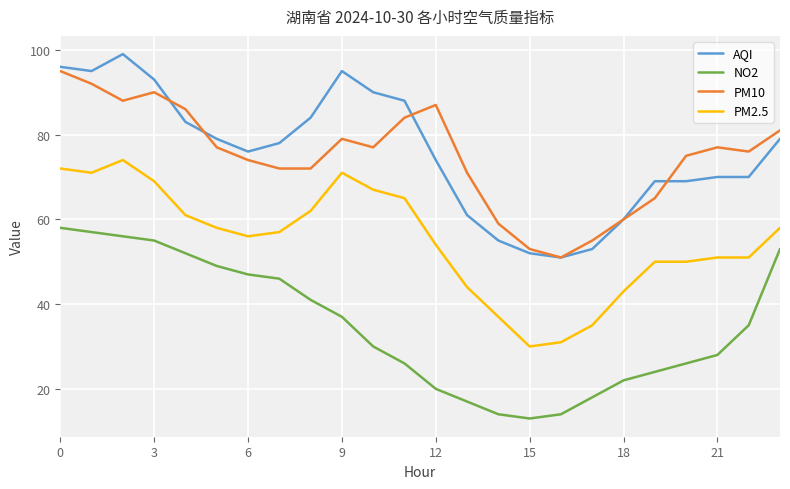

Reading right to left, transcribe all the data shown in this chart.

AQI: 79	70	70	69	69	60	53	51	52	55	61	74	88	90	95	84	78	76	79	83	93	99	95	96
NO2: 53	35	28	26	24	22	18	14	13	14	17	20	26	30	37	41	46	47	49	52	55	56	57	58
PM10: 81	76	77	75	65	60	55	51	53	59	71	87	84	77	79	72	72	74	77	86	90	88	92	95
PM2.5: 58	51	51	50	50	43	35	31	30	37	44	54	65	67	71	62	57	56	58	61	69	74	71	72